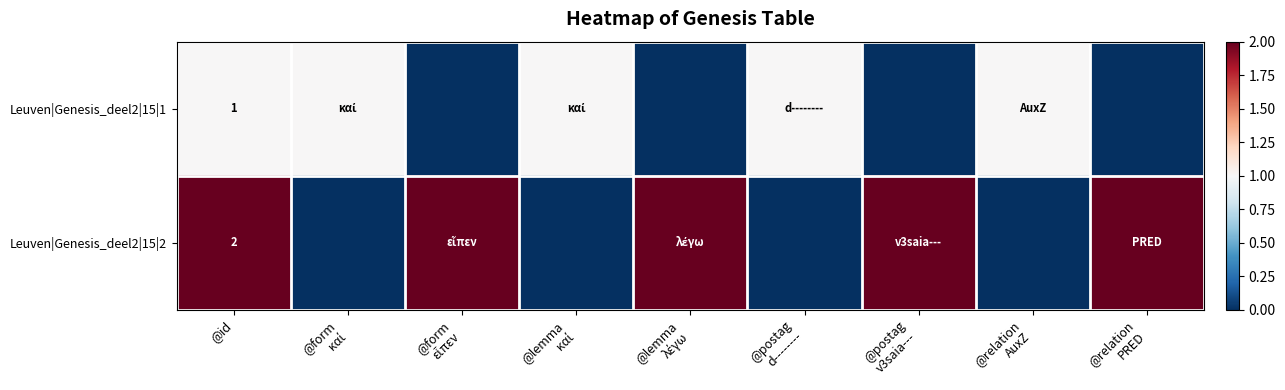

Between @form
καί and @lemma
λέγω, which is larger?

@form
καί